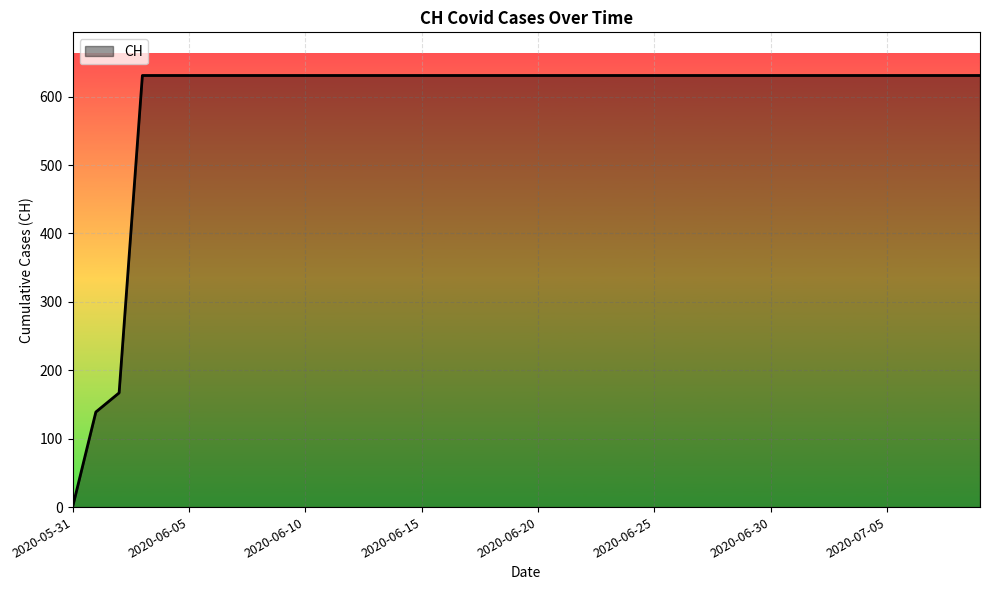

How many lines are shown in the chart?

1